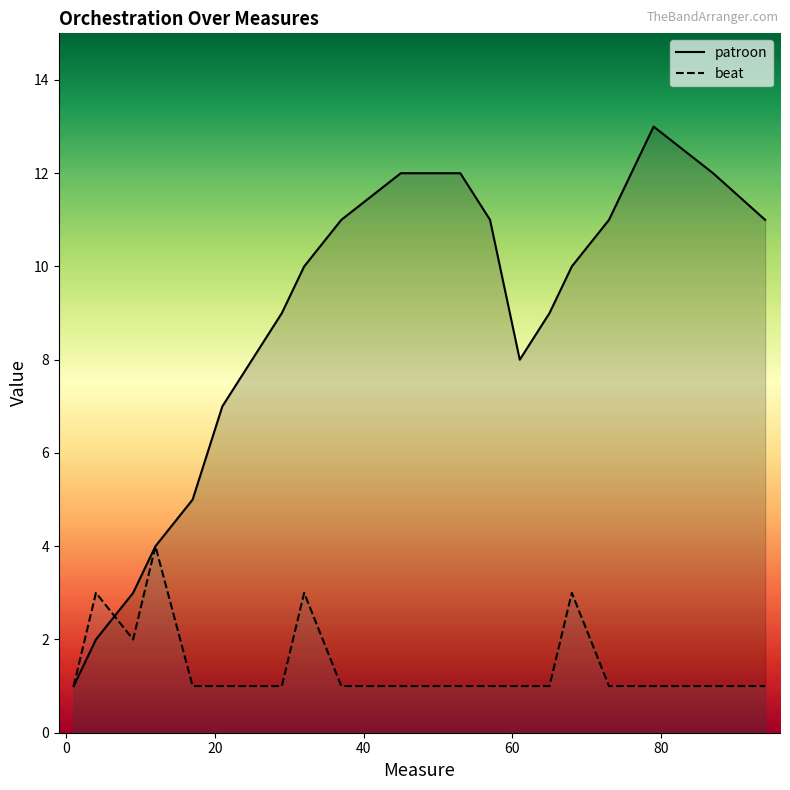

At which category does the chart reach its minimum across all series?

1